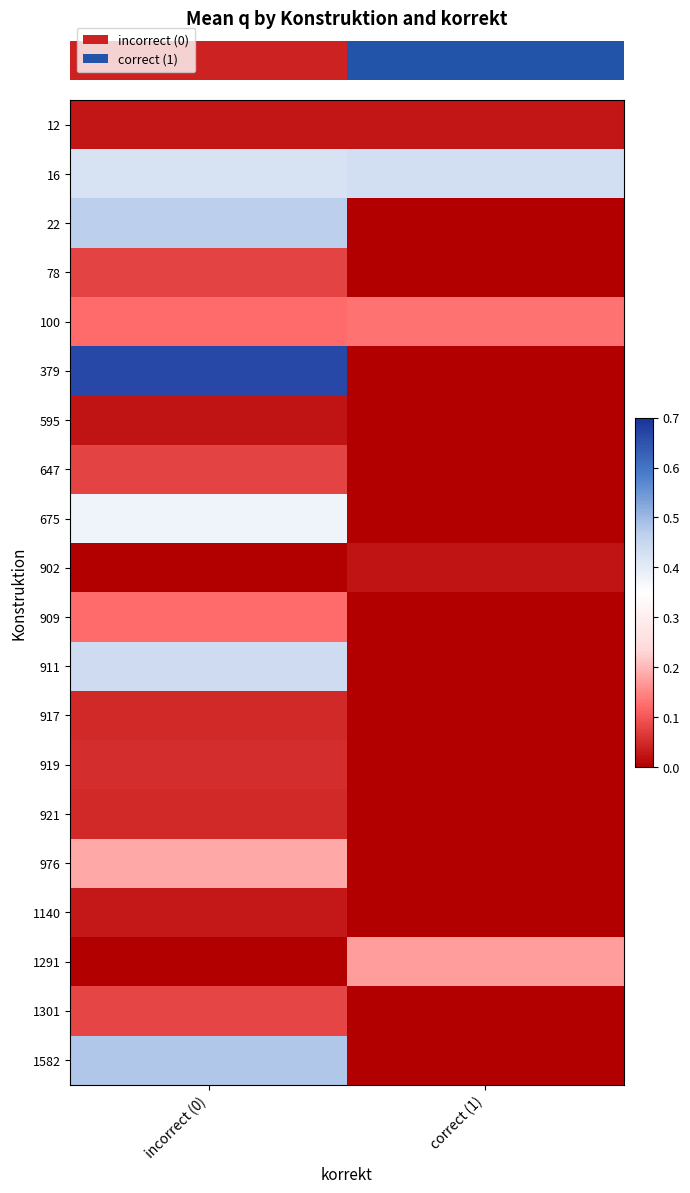

Which category has the lowest value across all series?

correct (1)